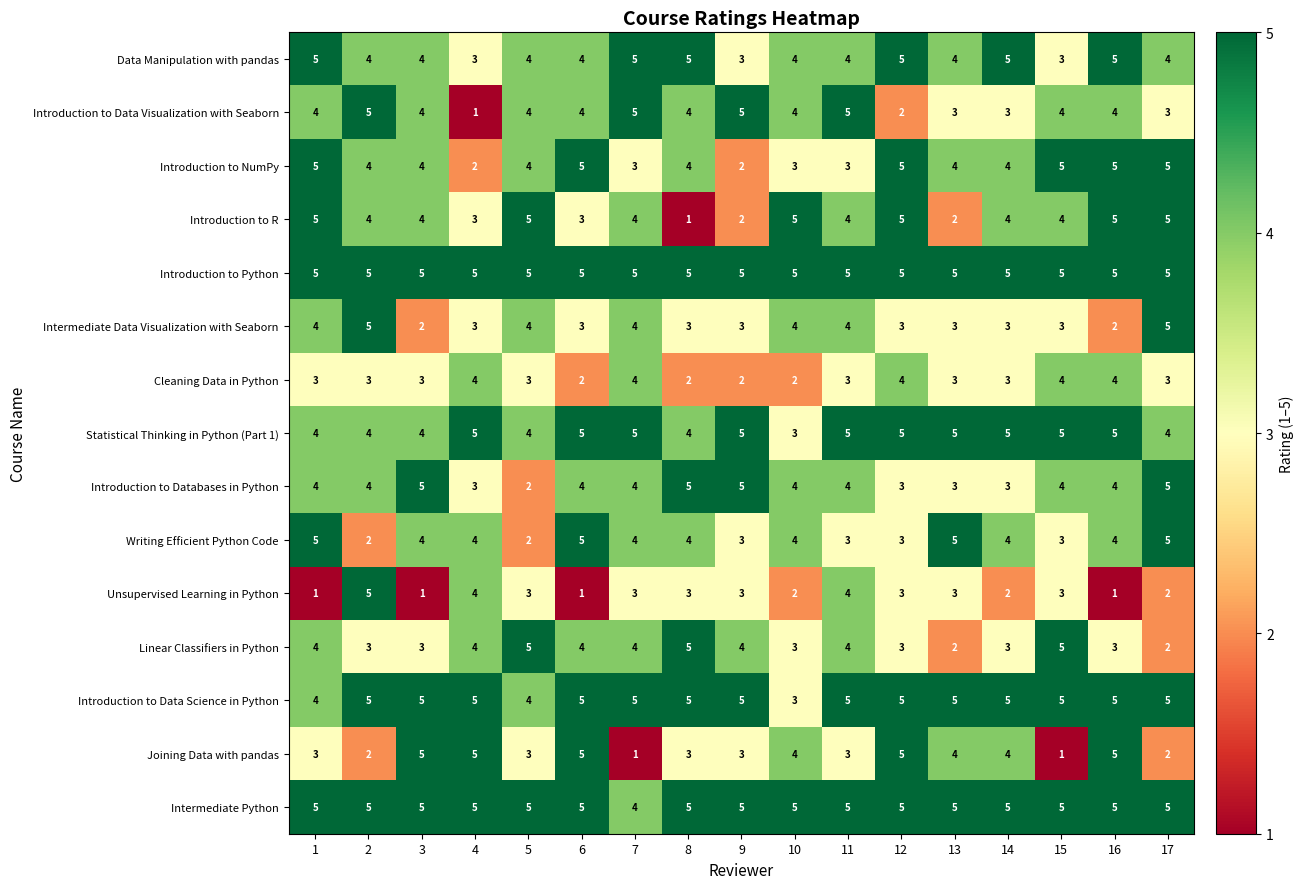

What is the sum of the Intermediate Data Visualization with Seaborn values at 8 and 13?

6